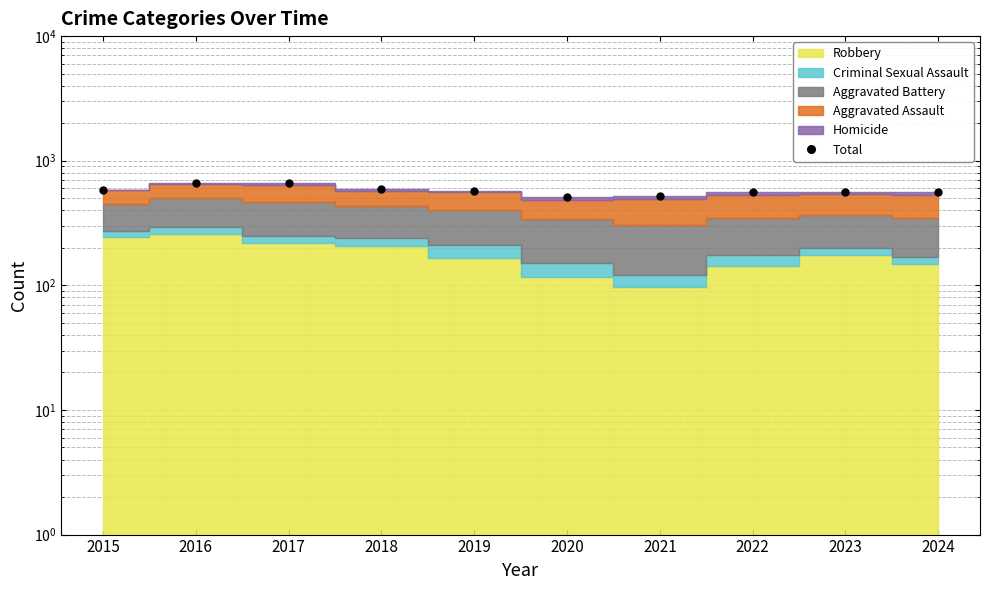

What is the value of the 6th point from the left?

509